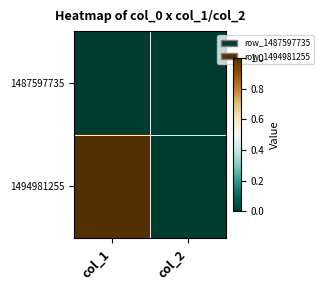

Count the number of categories in the chart.

2